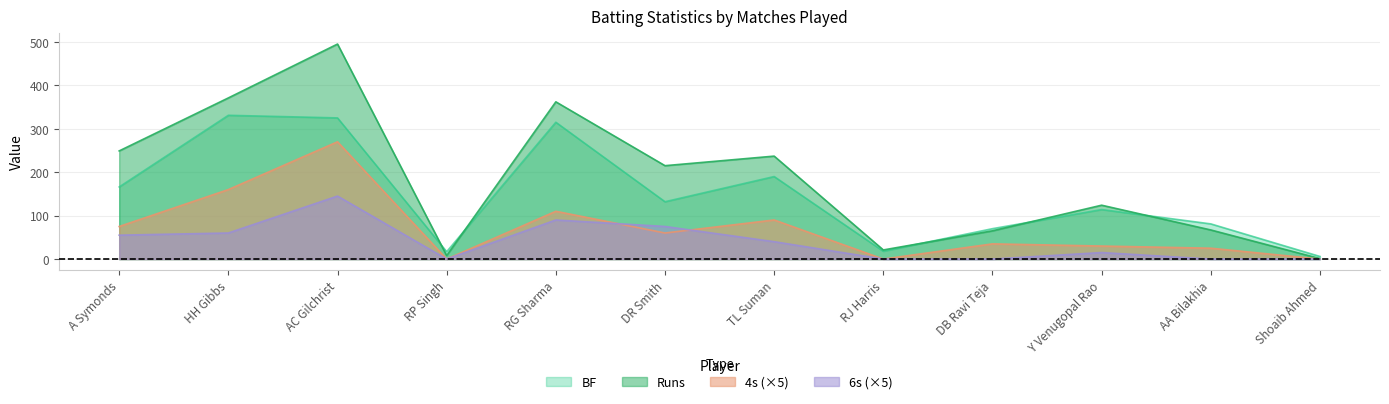

True or false: 6s has a value of 131 at DR Smith.

False